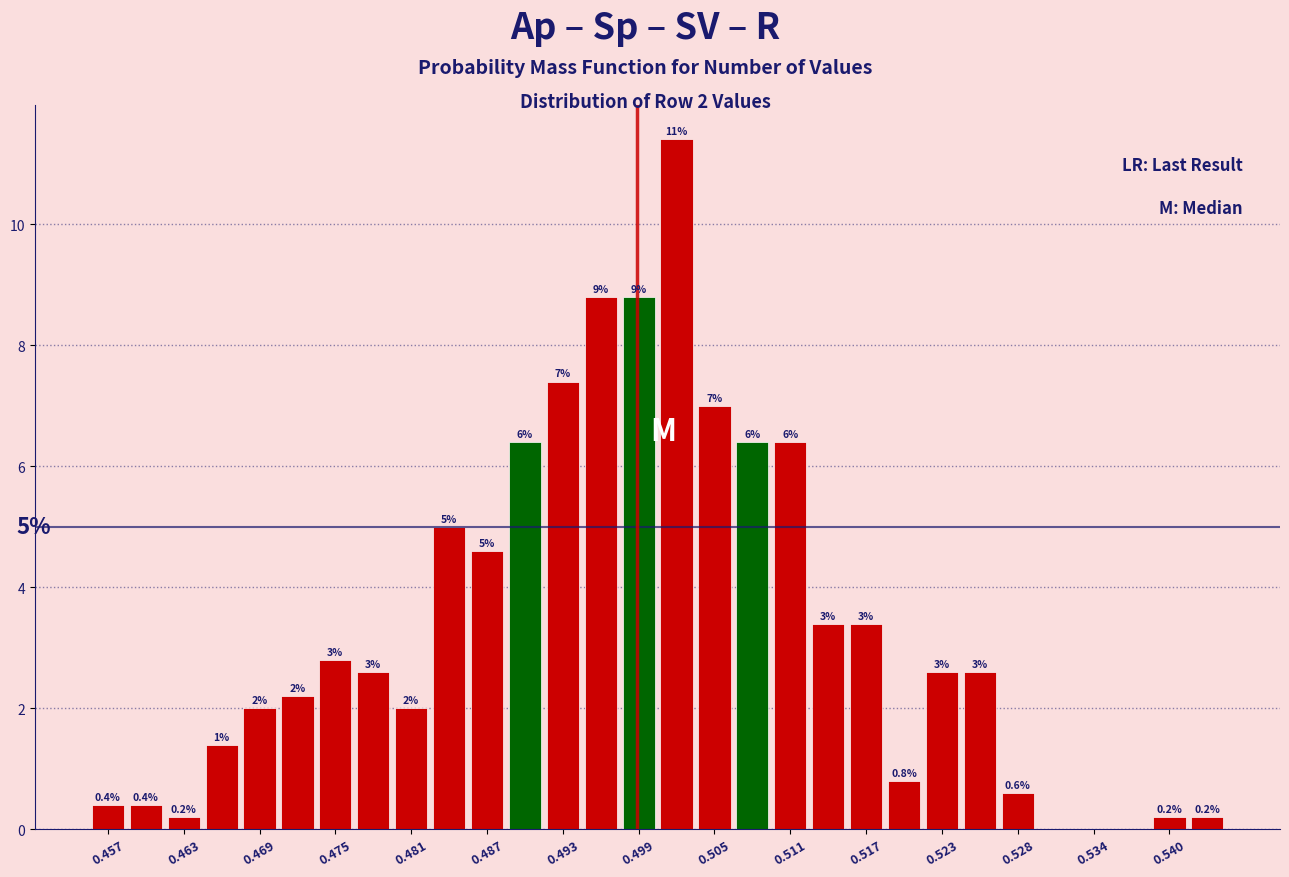

Read against the x-axis, roughly where is the centre of the tallest bar?

0.502